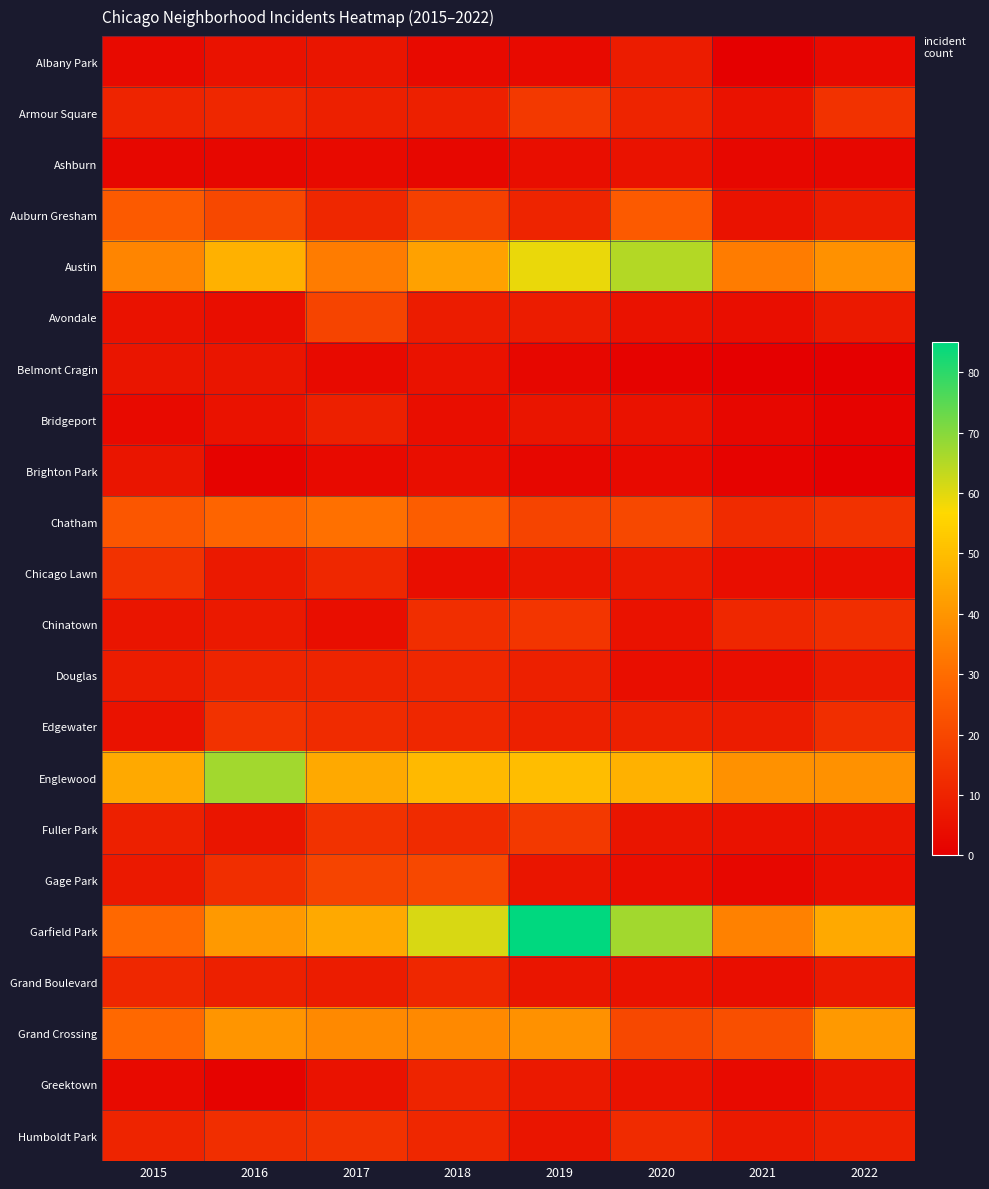

Rank the series at 2017 from lowest to highest value.

Ashburn, Belmont Cragin, Brighton Park, Chinatown, Greektown, Albany Park, Grand Boulevard, Armour Square, Bridgeport, Douglas, Auburn Gresham, Chicago Lawn, Edgewater, Fuller Park, Humboldt Park, Avondale, Gage Park, Chatham, Austin, Grand Crossing, Englewood, Garfield Park